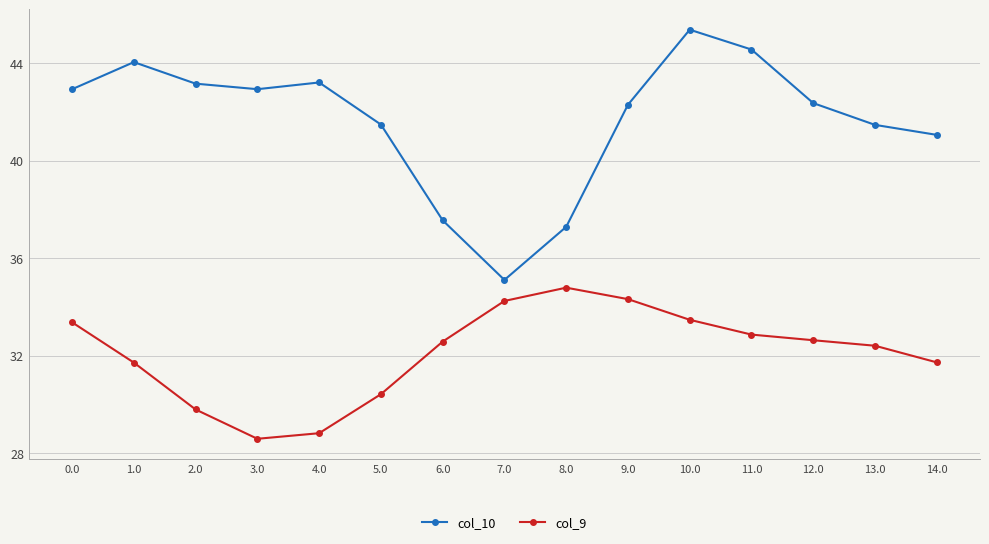

What is the greatest value displayed?

45.4